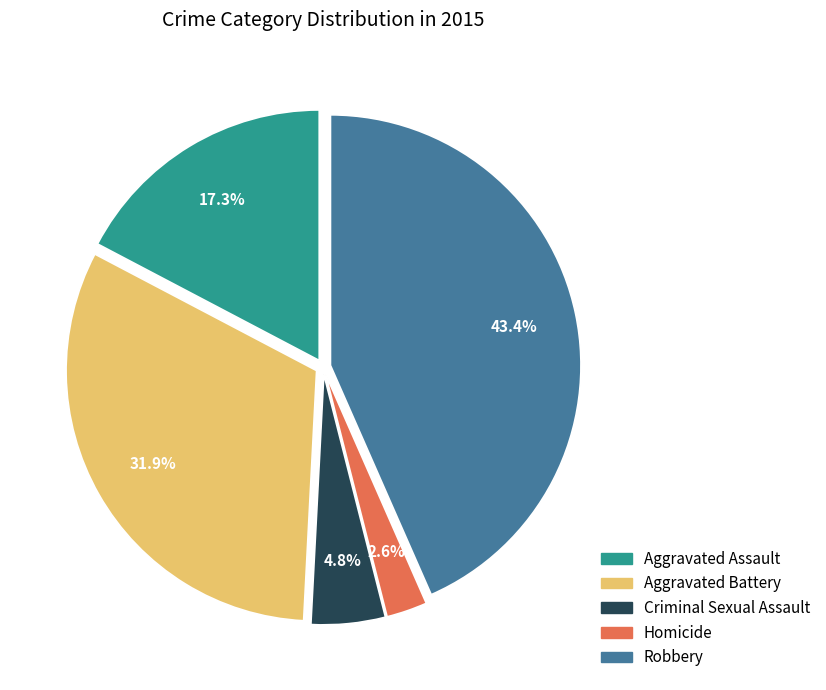

How many segments does this pie chart have?

5